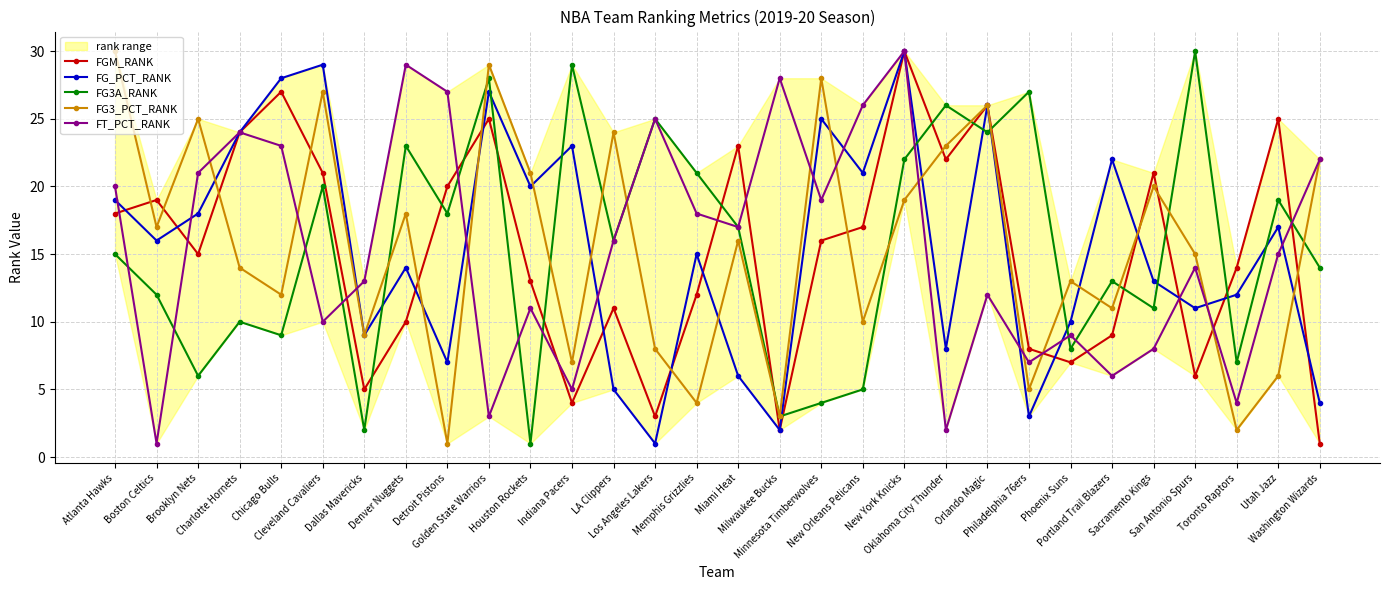

What is the spread (max minus min) of values at Sacramento Kings?

13